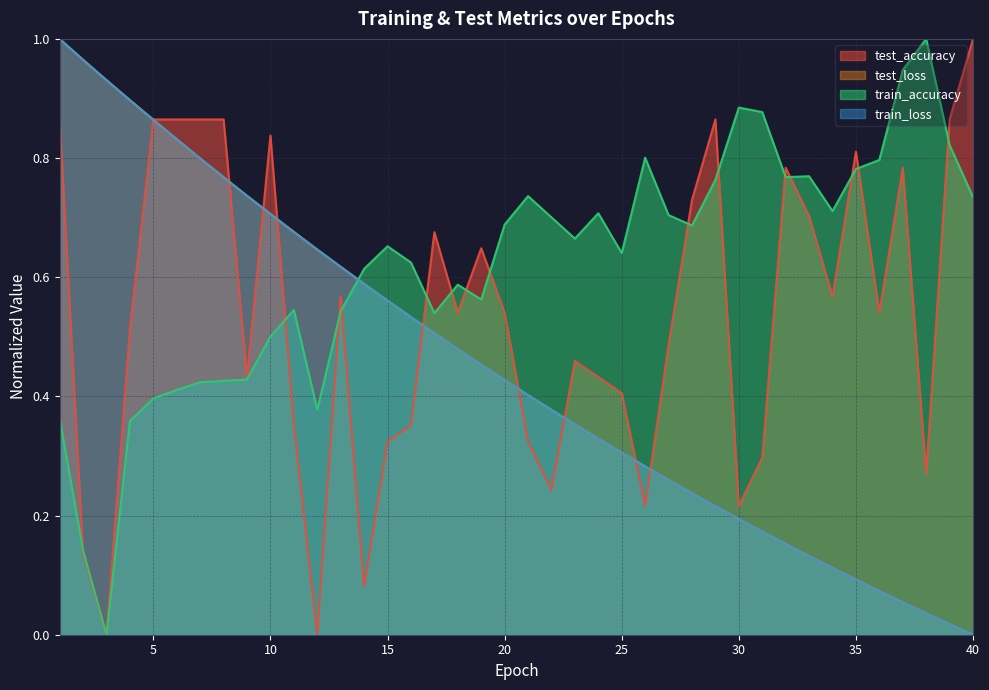

At which category is the sum across all series the highest?

1